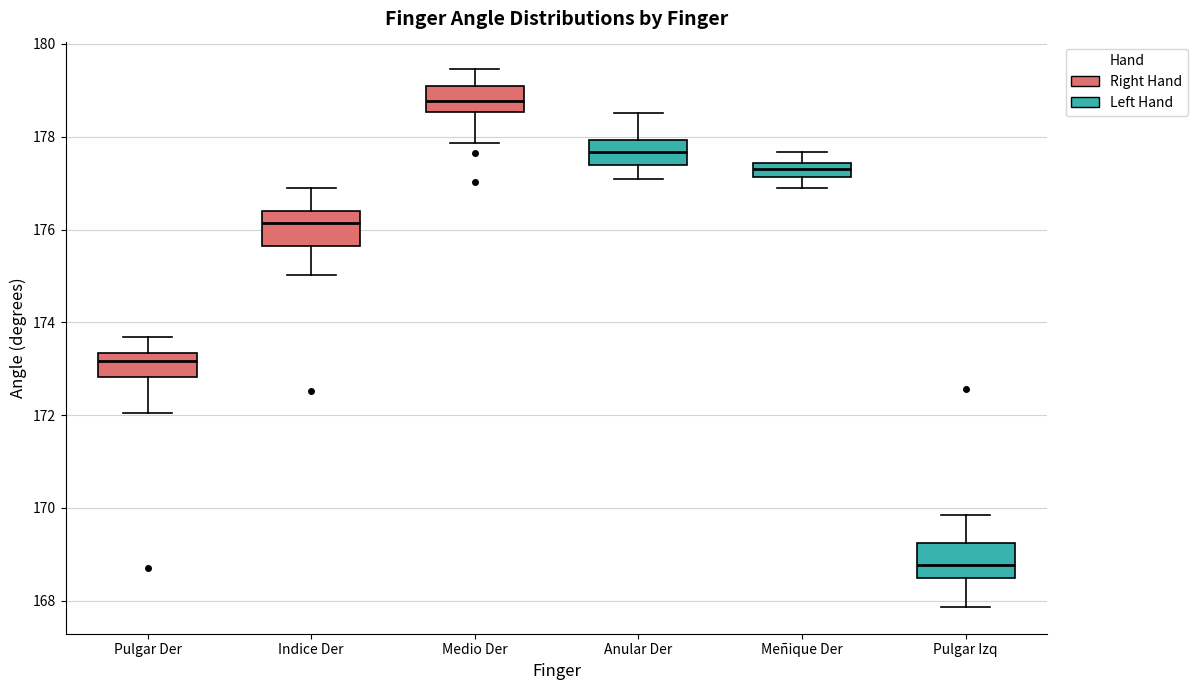

Where does the lower whisker of the box for Indice Der end on the y-axis? The values are not printed on the chart, so give them approximately, as read against the axis.

175.0